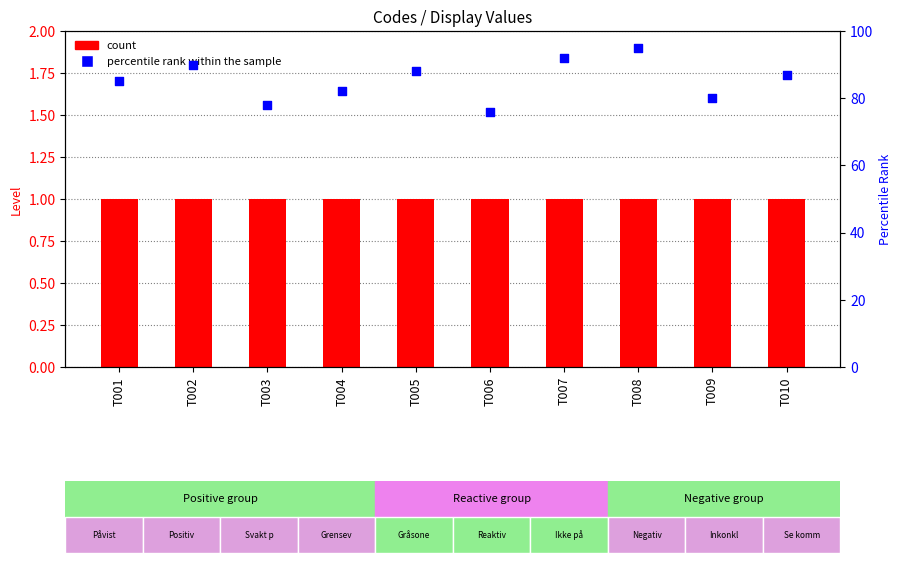

What are all the series names shown in the legend?

count, percentile rank within the sample